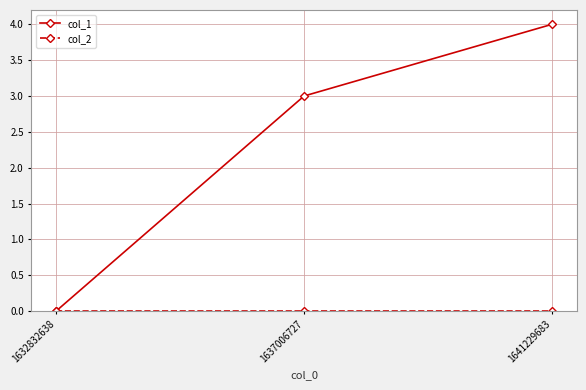

How many data points in col_1 are less than 3?

1